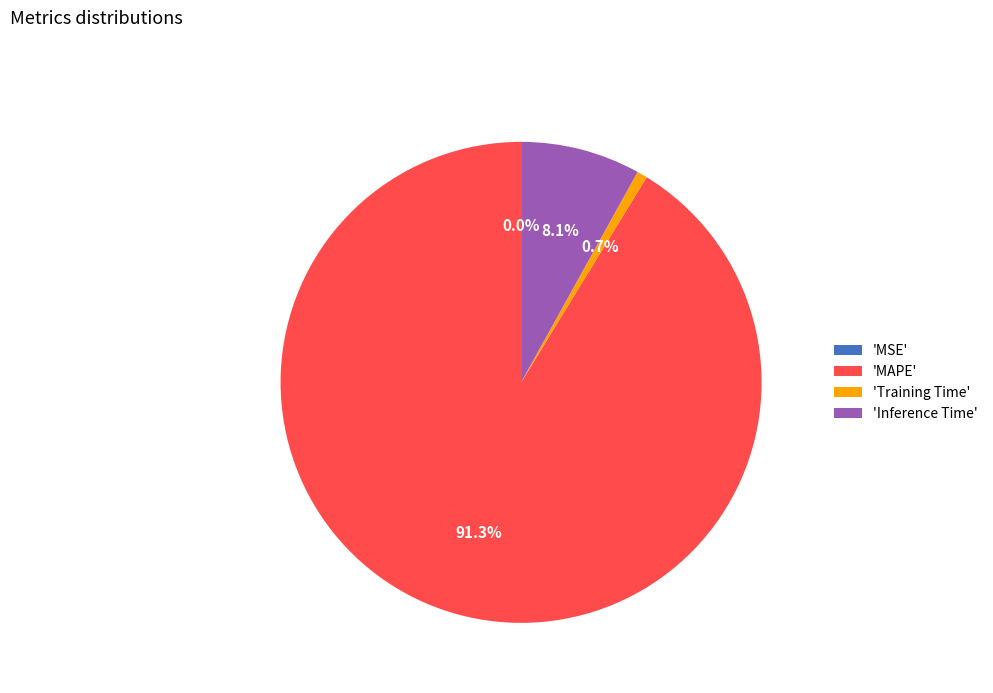

Between 'Inference Time' and 'MAPE', which is larger?

'MAPE'